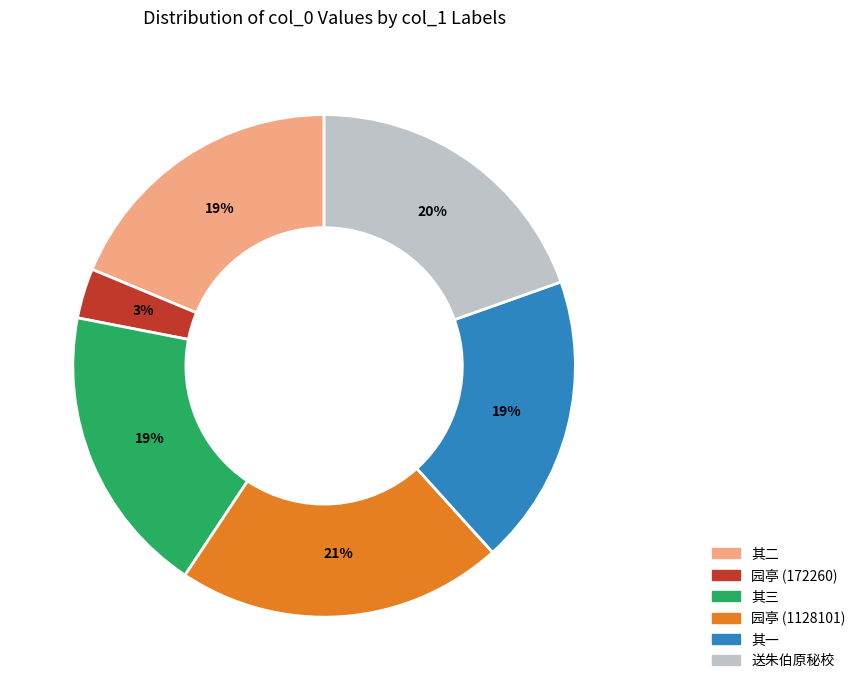

How many segments does this pie chart have?

6